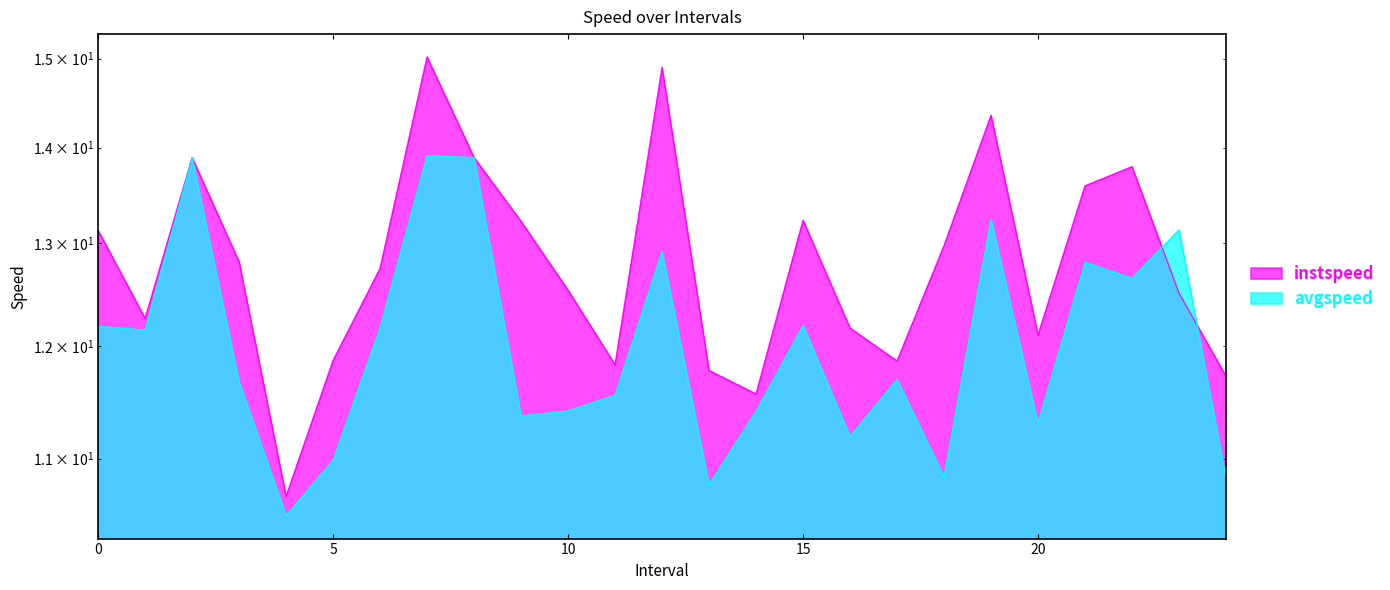

What is the average value of the instspeed series?

12.8